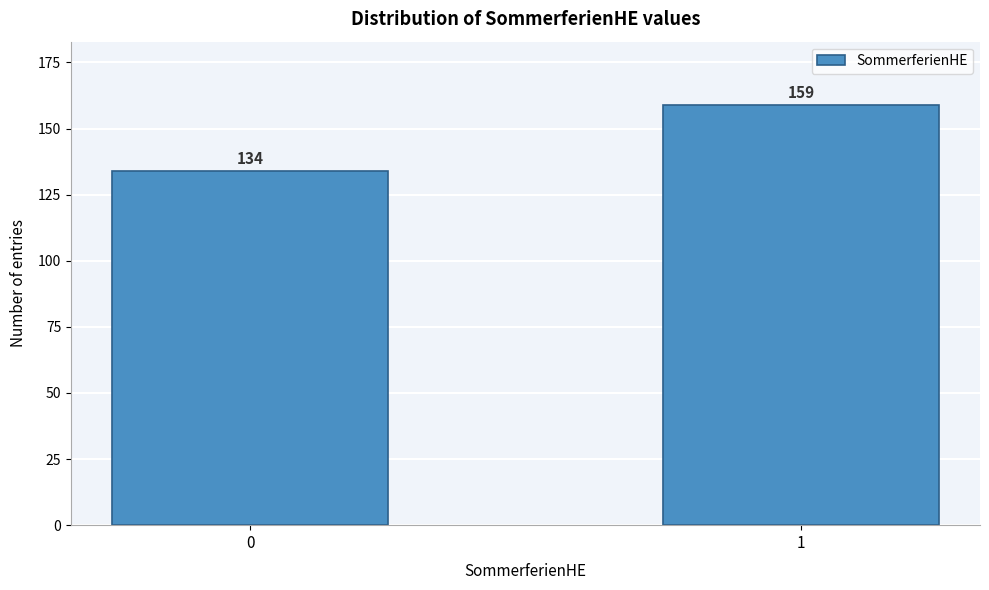

Reading left to right, what are all the values shown in this chart?

134	159